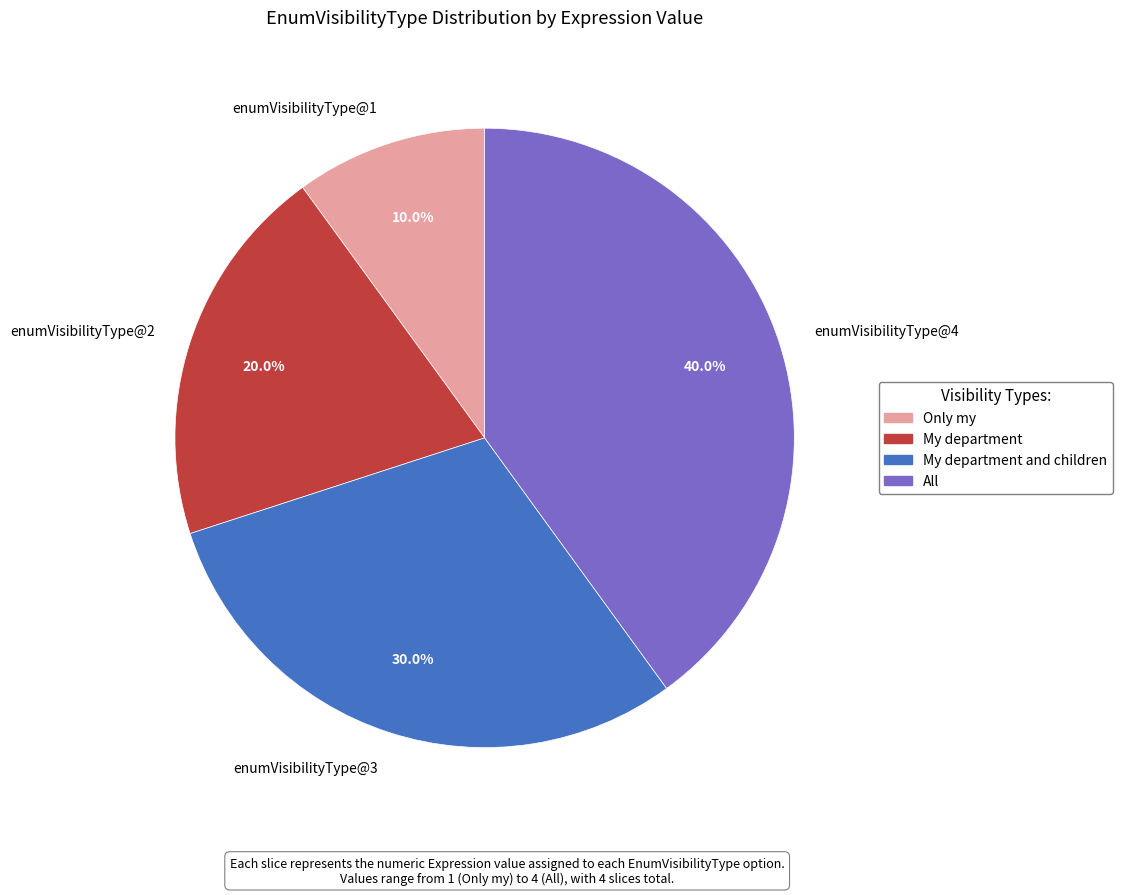

To the nearest percent, what is the average slice percentage?

25%